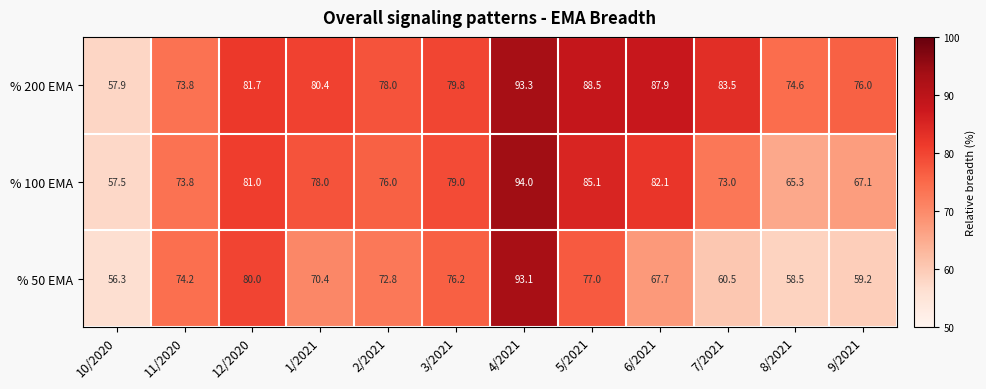

Rank the series at 10/2020 from highest to lowest value.

% 200 EMA, % 100 EMA, % 50 EMA